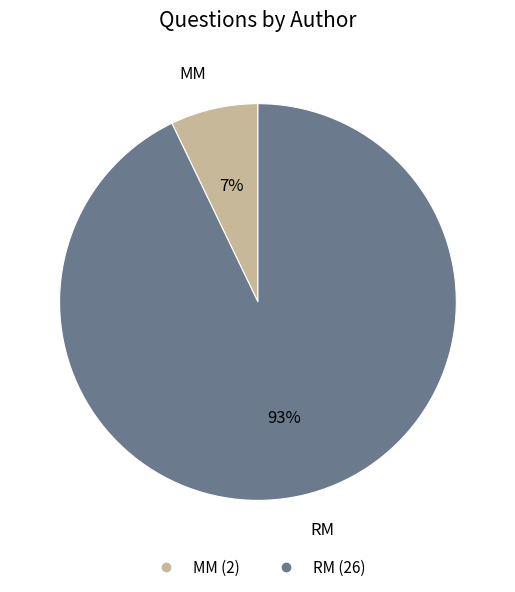

To the nearest percent, what is the average slice percentage?

50%